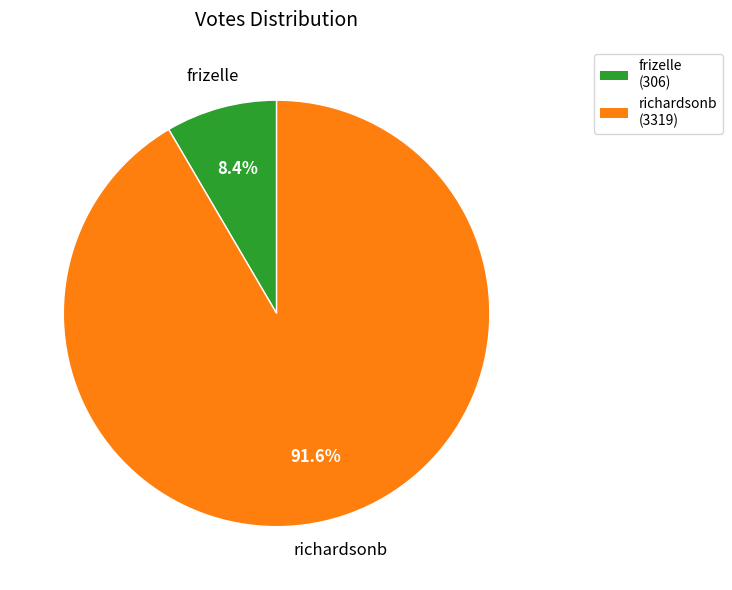

What portion of the pie excludes richardsonb?

8.4%